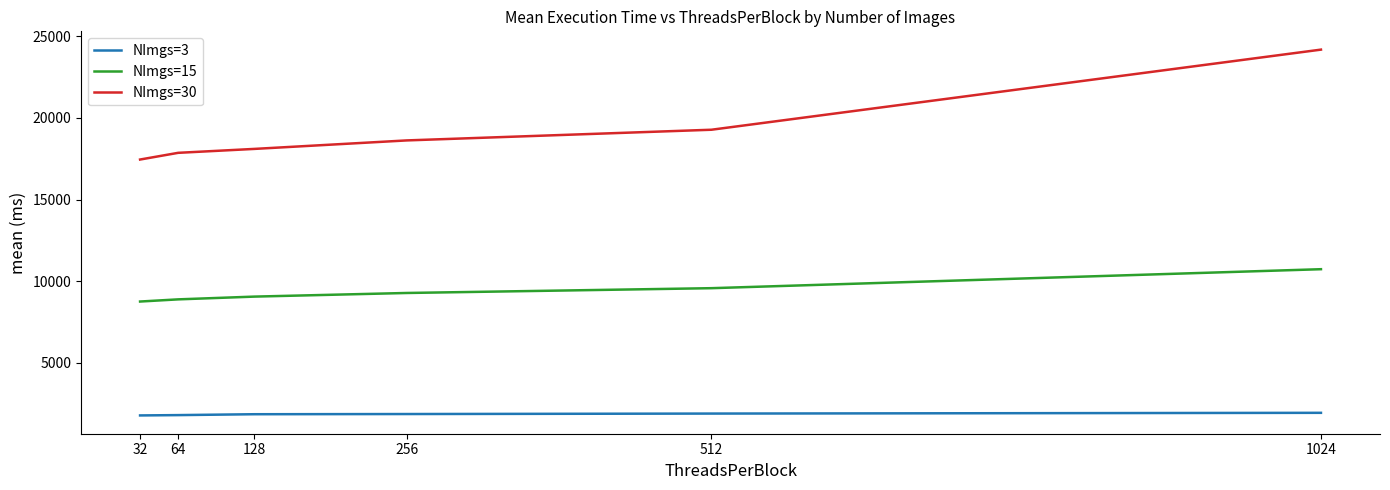

What are all the series names shown in the legend?

NImgs=3, NImgs=15, NImgs=30